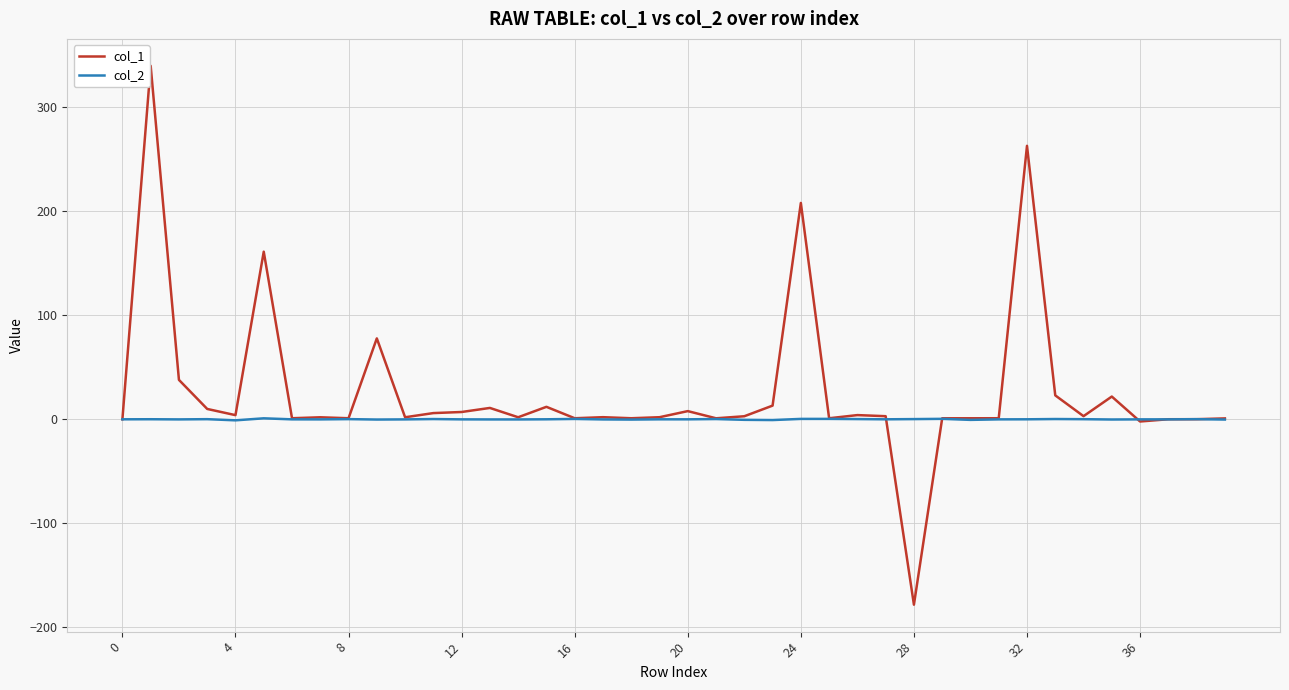

Which series has the largest range (max minus min)?

col_1